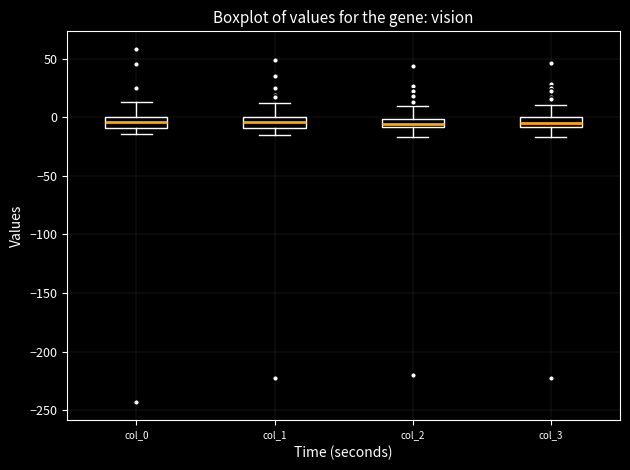

Where is the lower edge of the box for col_2 on the y-axis? The values are not printed on the chart, so give them approximately, as read against the axis.

-10